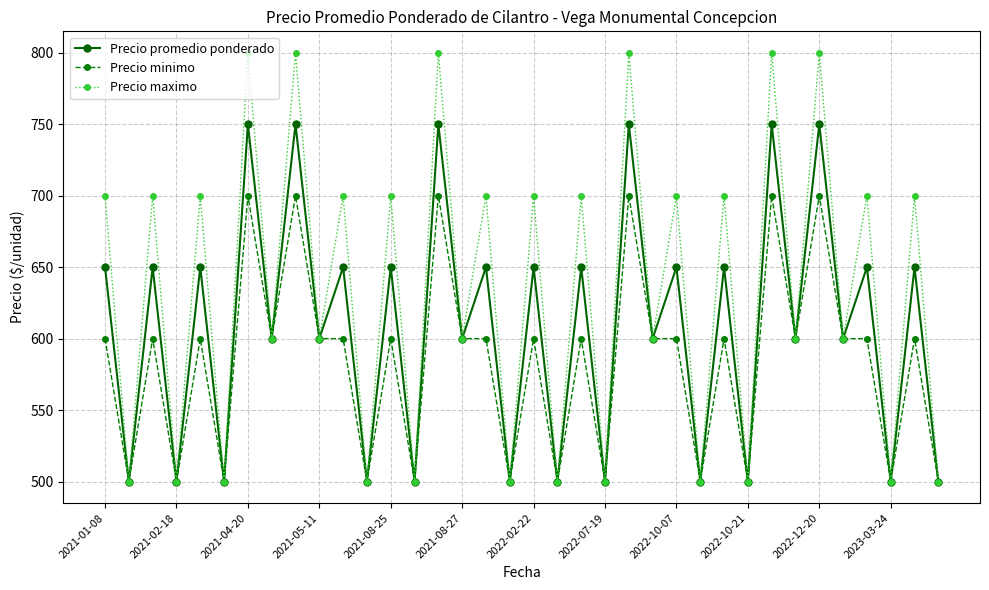

True or false: Precio maximo has more than 1 points higher than both neighbors.

True